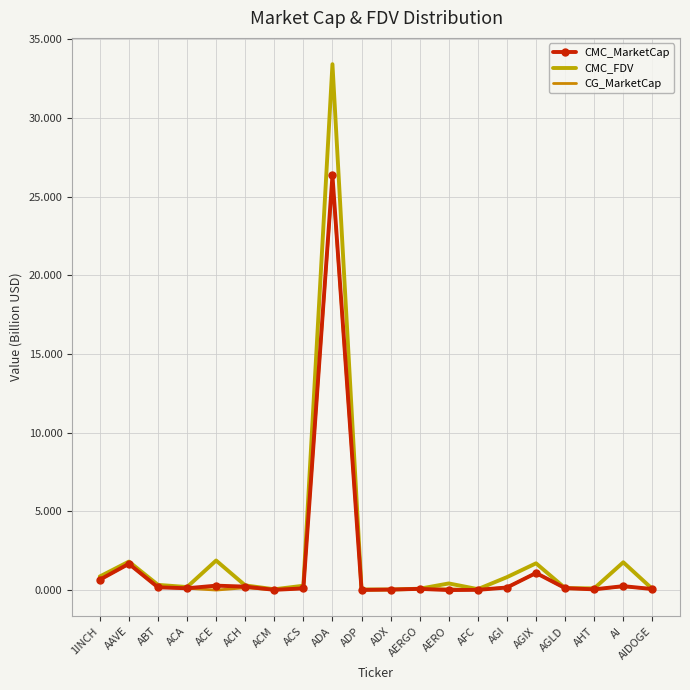

Which series has the largest total across all categories?

CMC_FDV